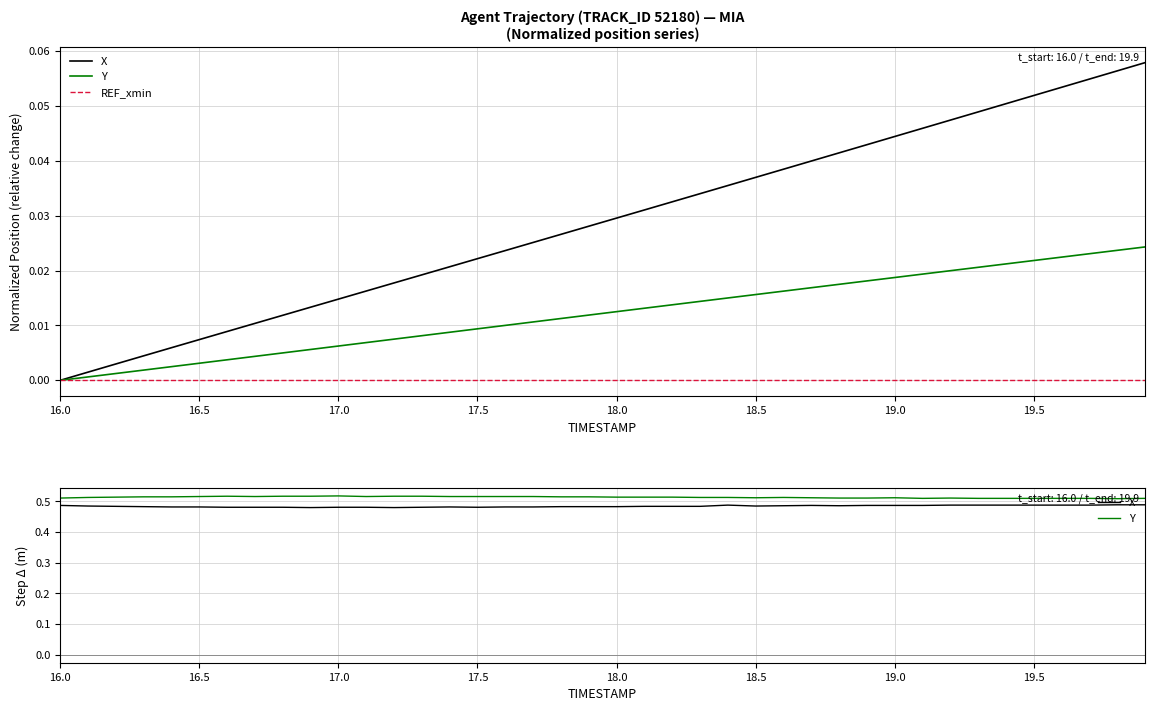

What is the average value of the Y series?

0.5